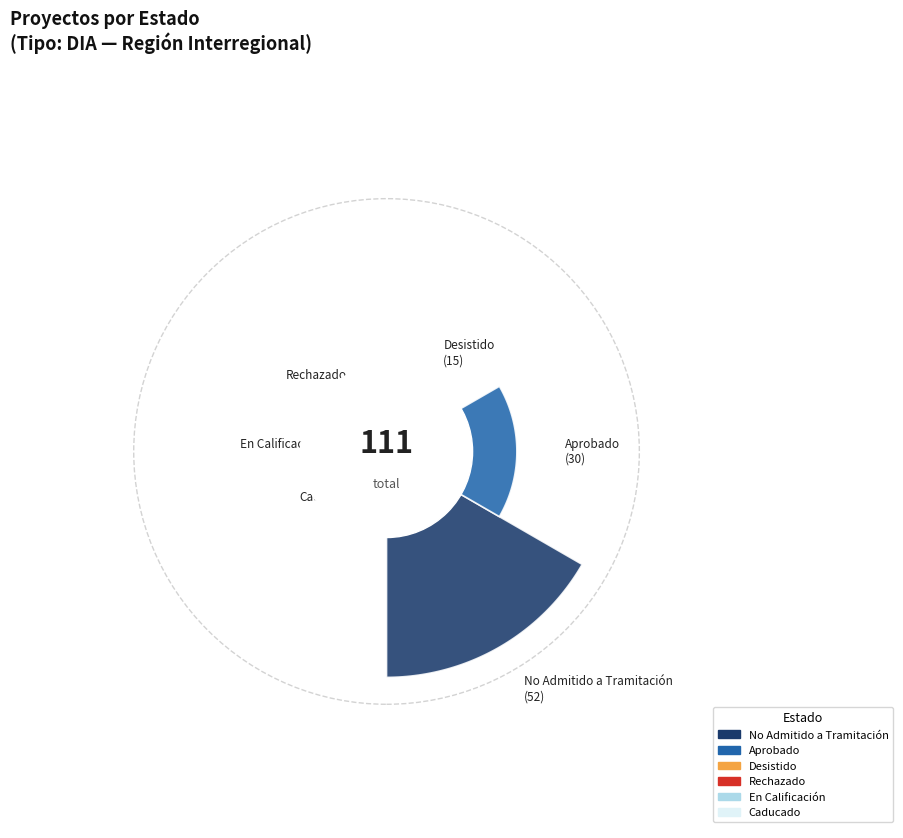

What percentage do DIA and EIA together represent?

100.0%